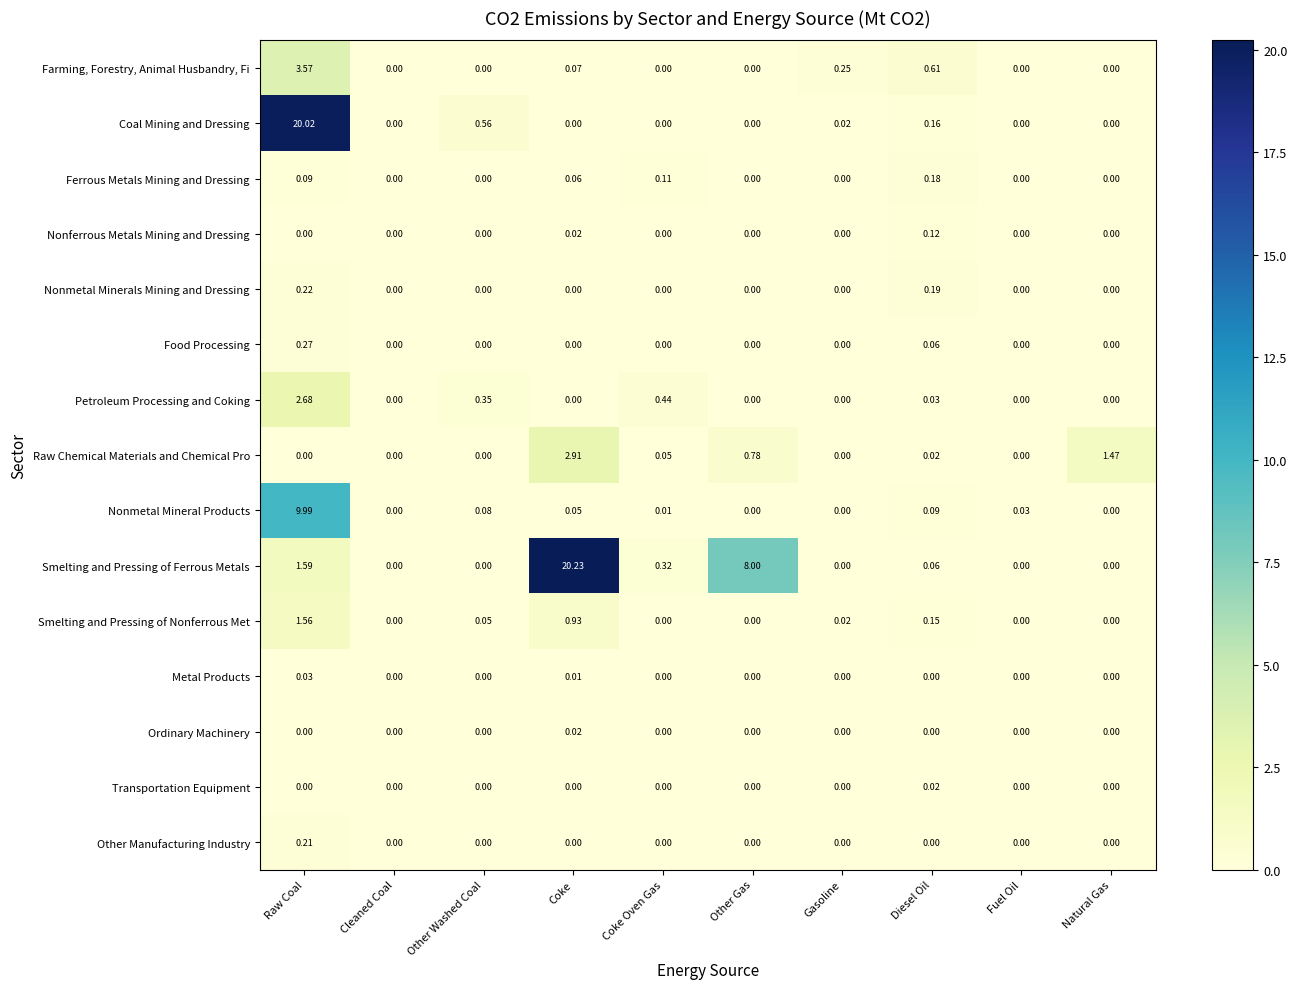

Which series has the widest spread of values?

Smelting and Pressing of Ferrous Metals